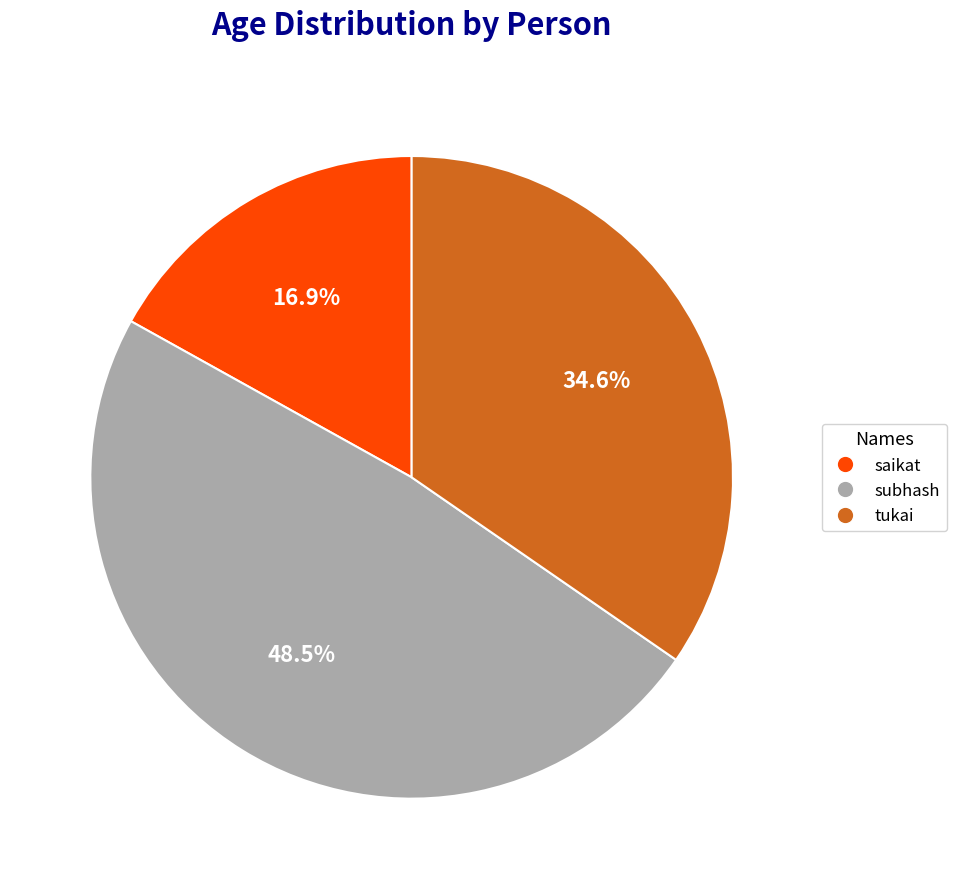

To the nearest percent, what portion does tukai represent?

35%